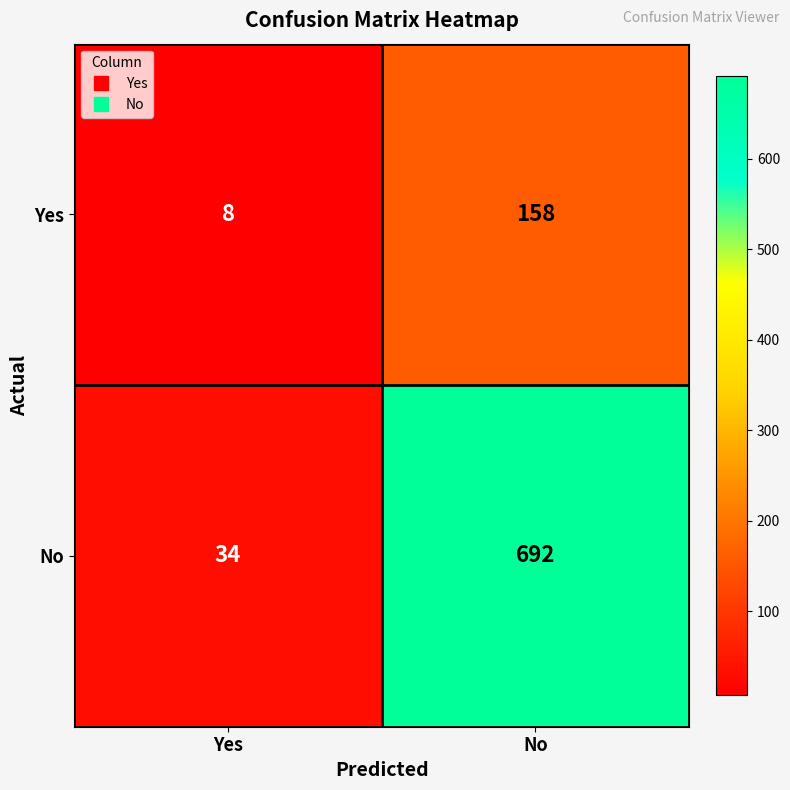

Reading right to left, transcribe all the data shown in this chart.

Yes: No=158	Yes=8
No: No=692	Yes=34